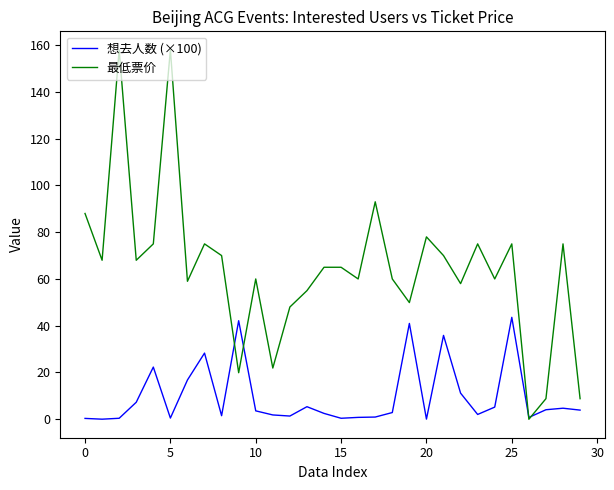

Rank the series by their average value, from highest to lowest.

最低票价, 想去人数 (×100)